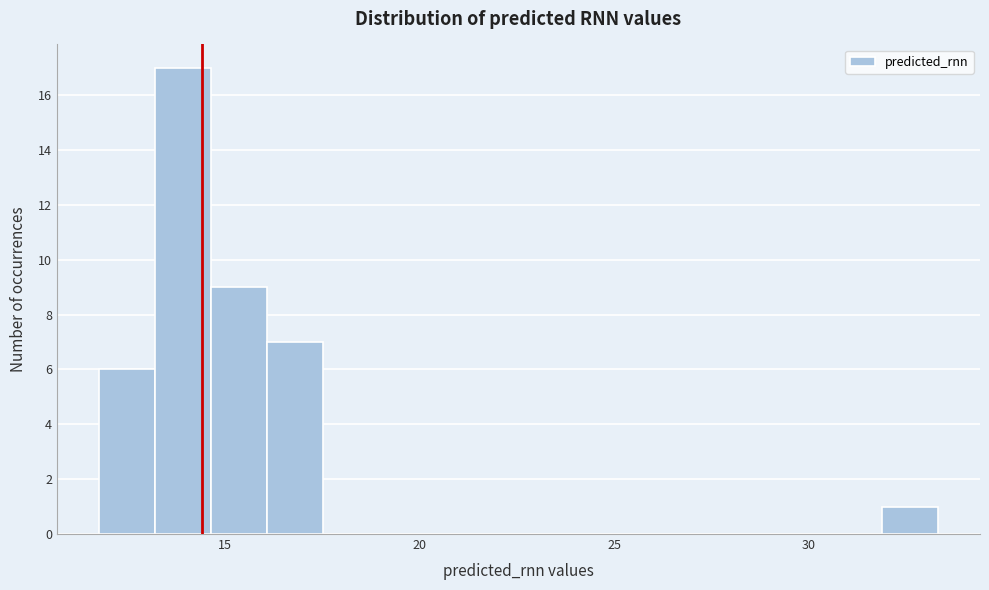

Around what value on the x-axis is the tallest bar? Give the approximate position of its centre, as read against the axis.

14.0